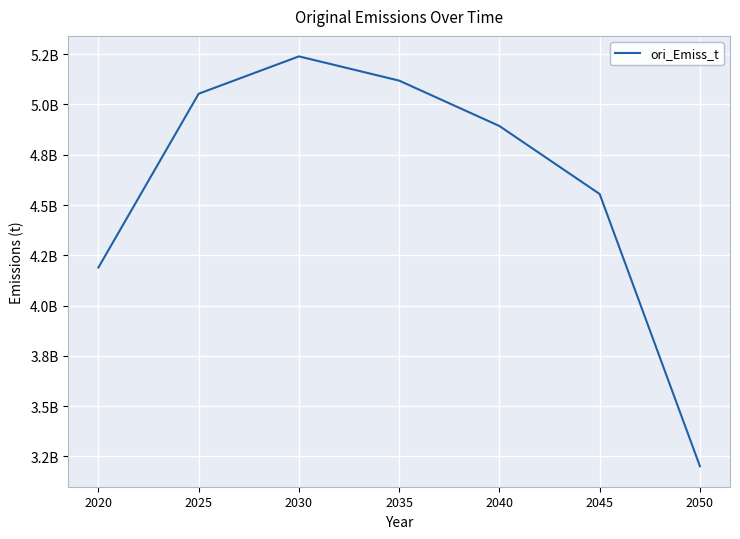

Does the chart display data point markers on the line(s)?

No